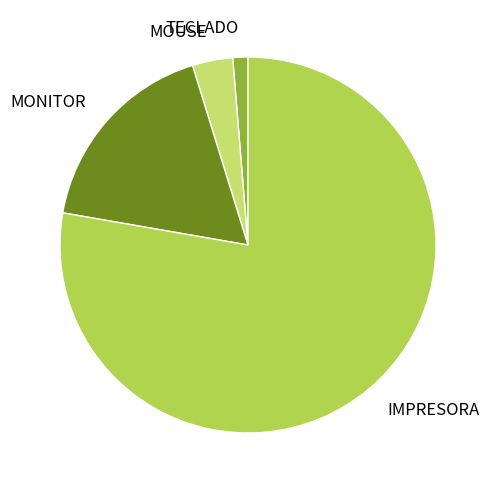

How many slices are in this pie chart?

4